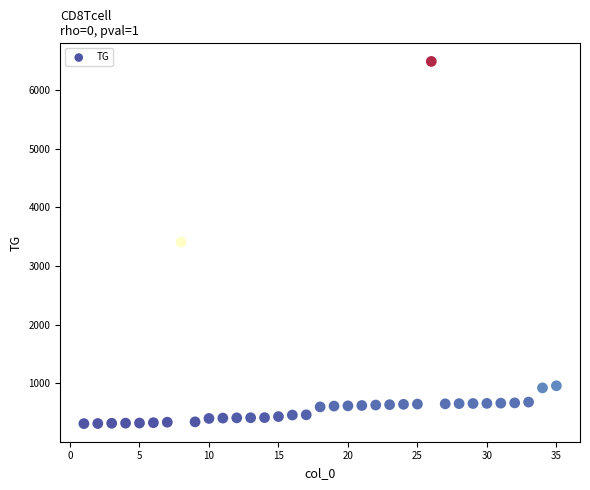

What is the range of X values (max minus min)?

34